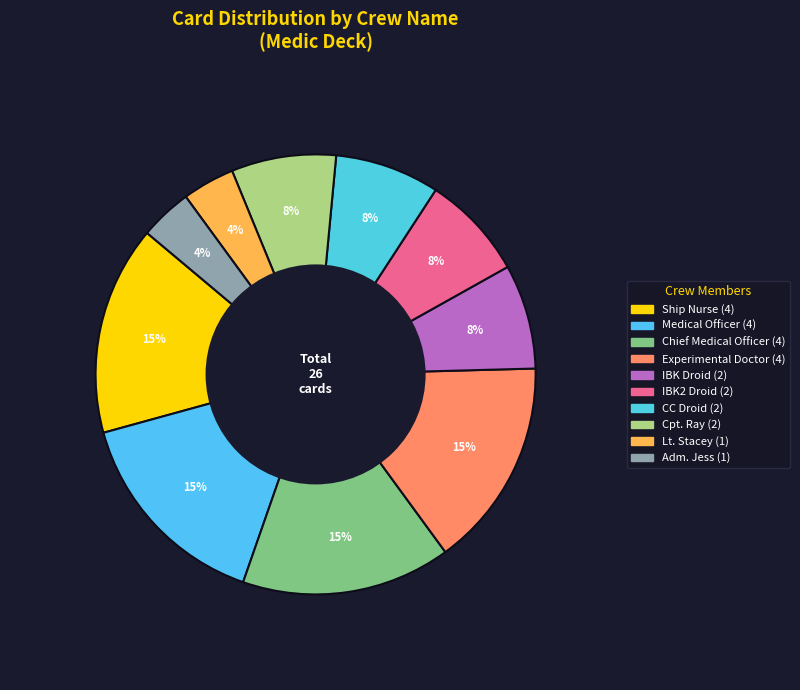

Which slice is the largest?

Ship Nurse